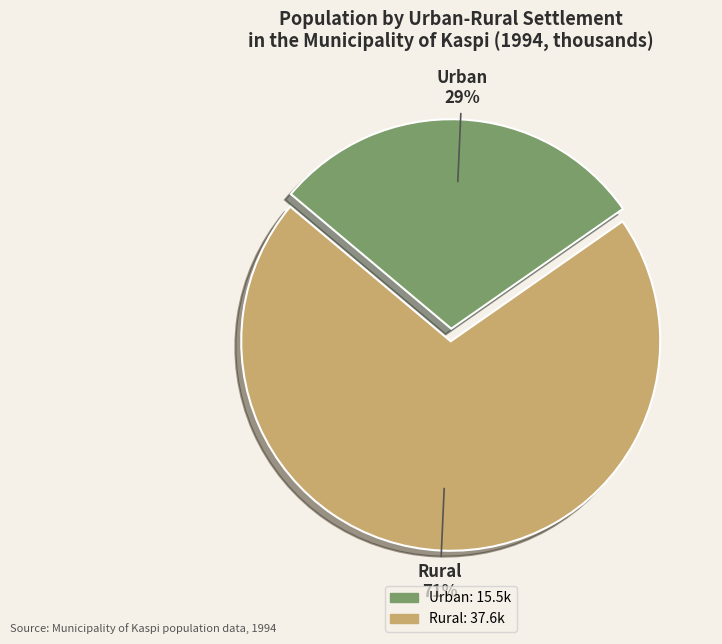

How many segments does this pie chart have?

2